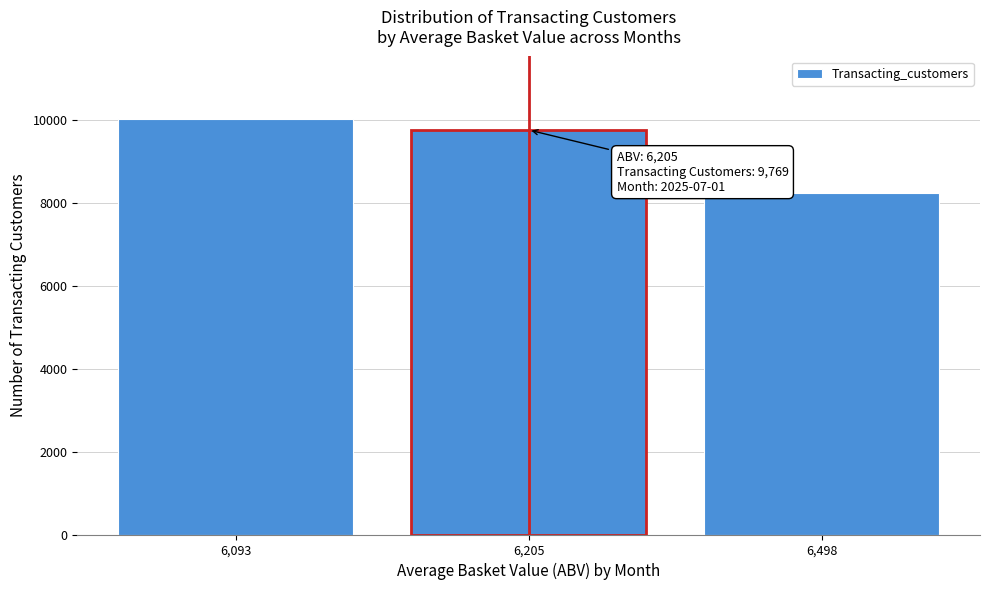

Reading left to right, transcribe all the data shown in this chart.

10038	9769	8249